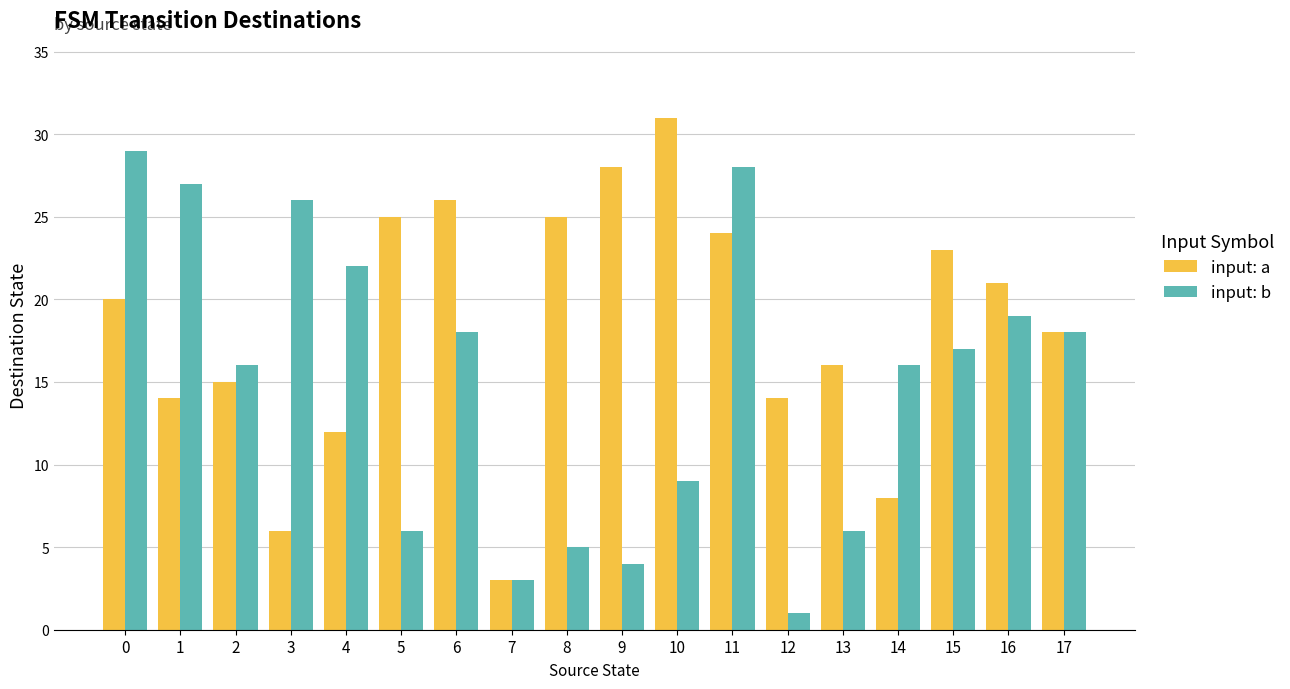

Reading left to right, list all the values displayed in this chart.

input: a: 20	14	15	6	12	25	26	3	25	28	31	24	14	16	8	23	21	18
input: b: 29	27	16	26	22	6	18	3	5	4	9	28	1	6	16	17	19	18